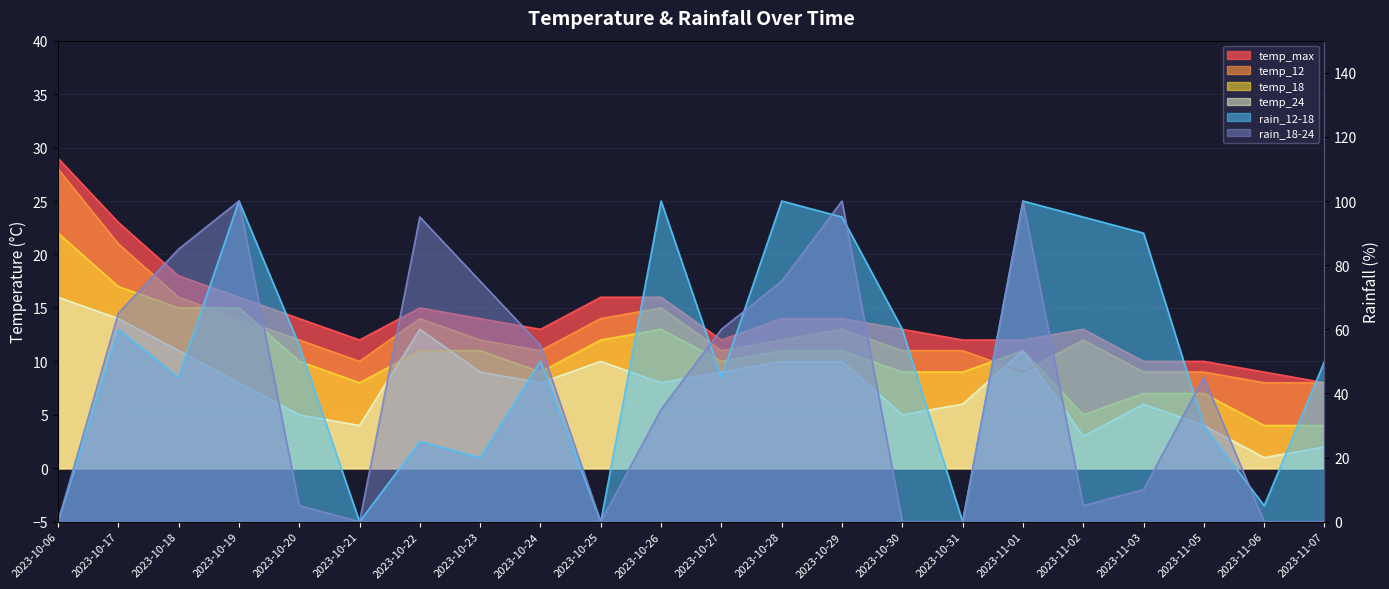

What is the label of the 14th point from the left?

2023-10-29